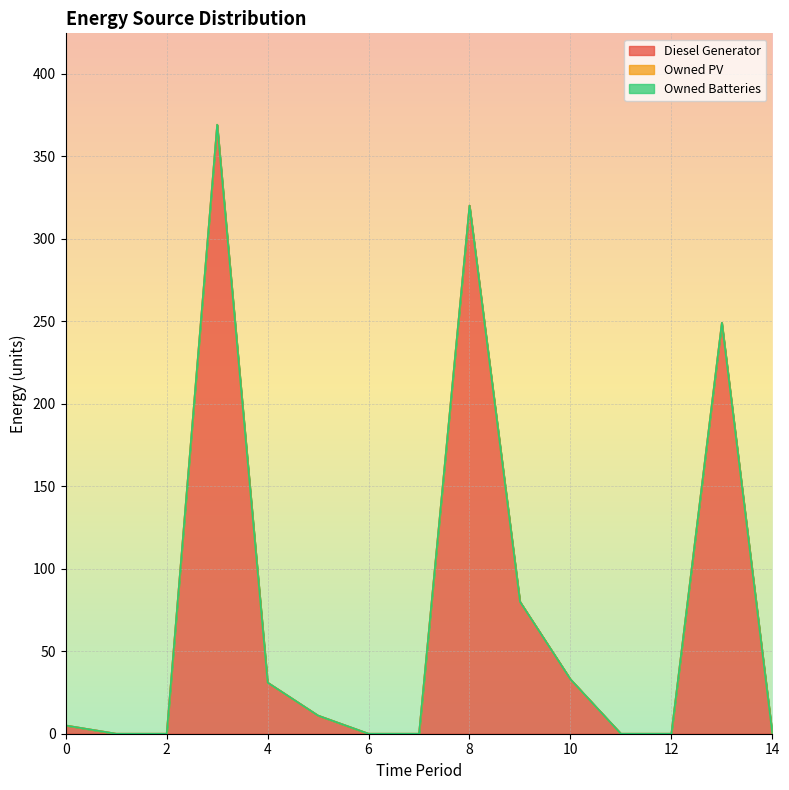

At which category is the sum across all series the highest?

3